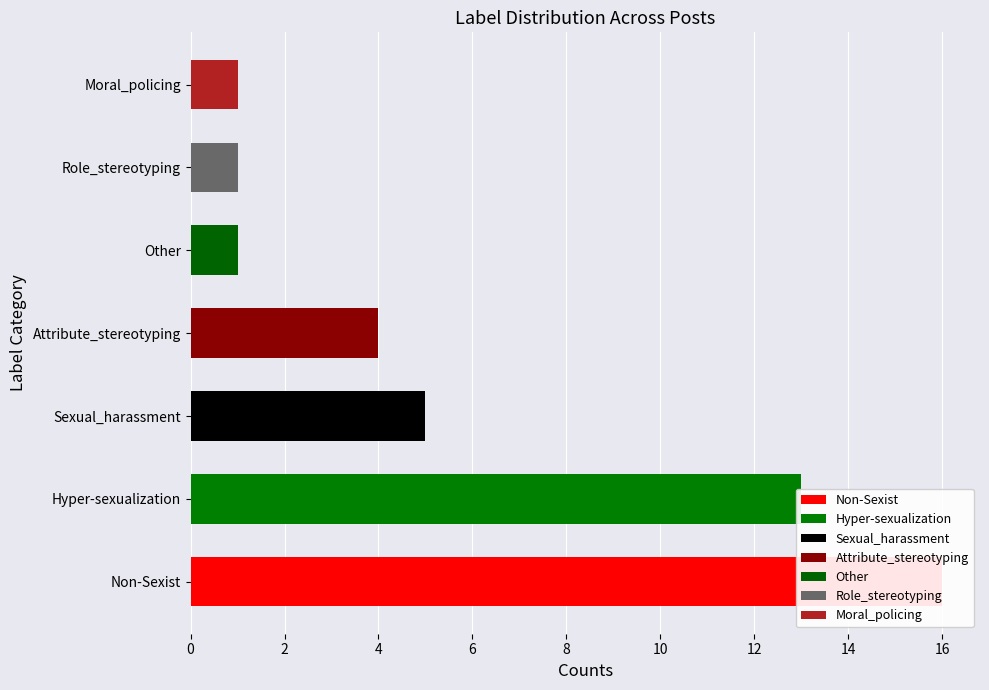

Count the values in the range 1 to 13.

6